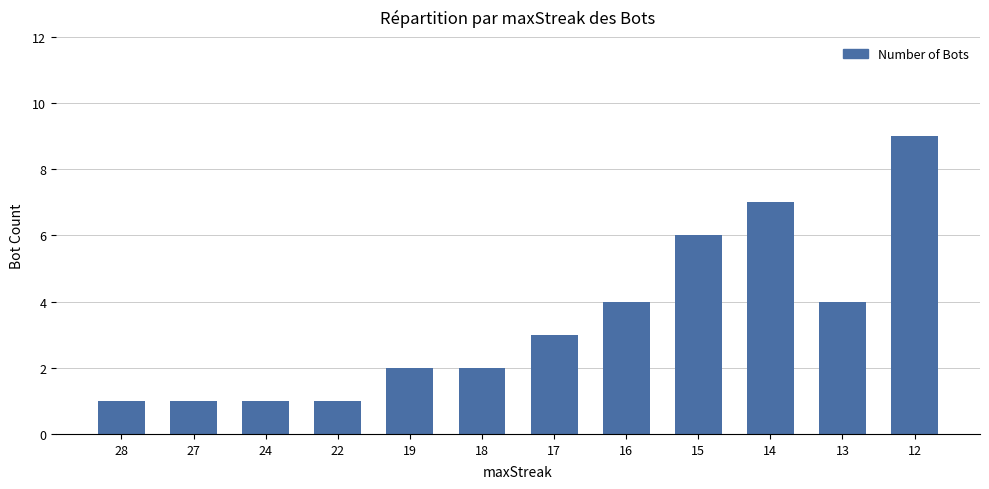

What is the smallest value displayed?

1